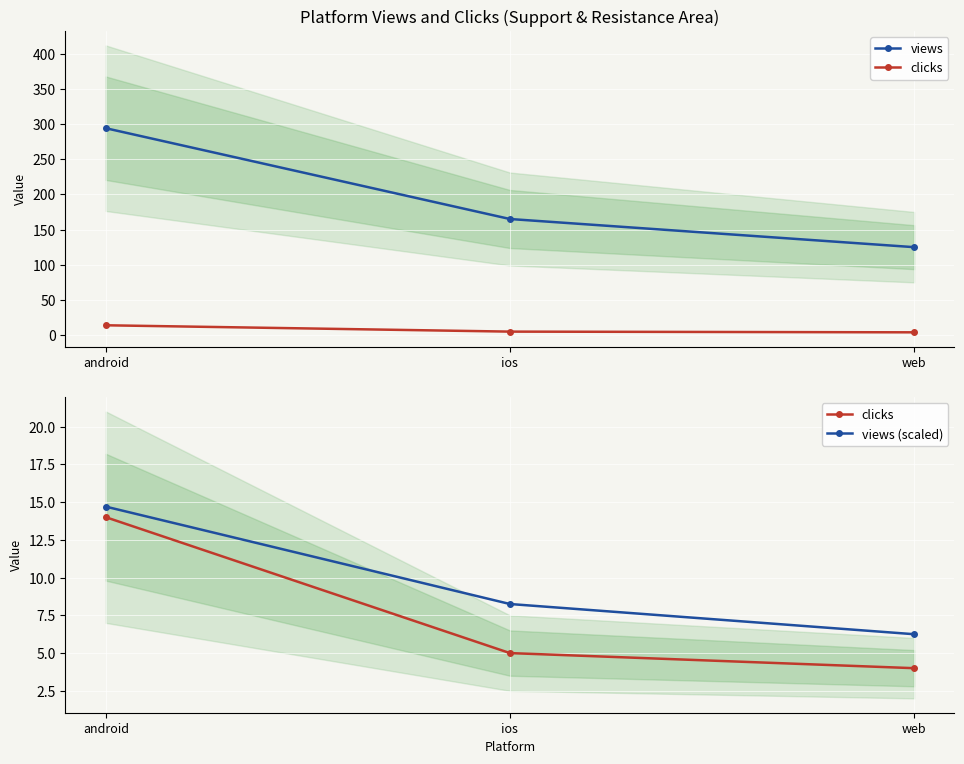

What is the sum of the views (scaled) values at web and ios?

14.5